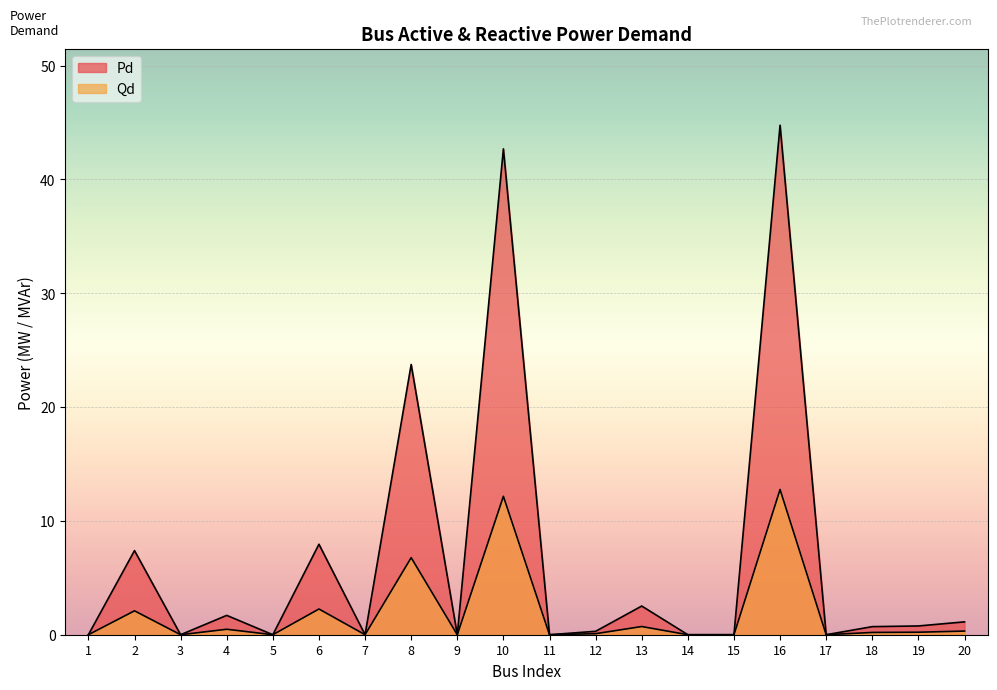

True or false: Pd has a value of 0.2 at 18.

False